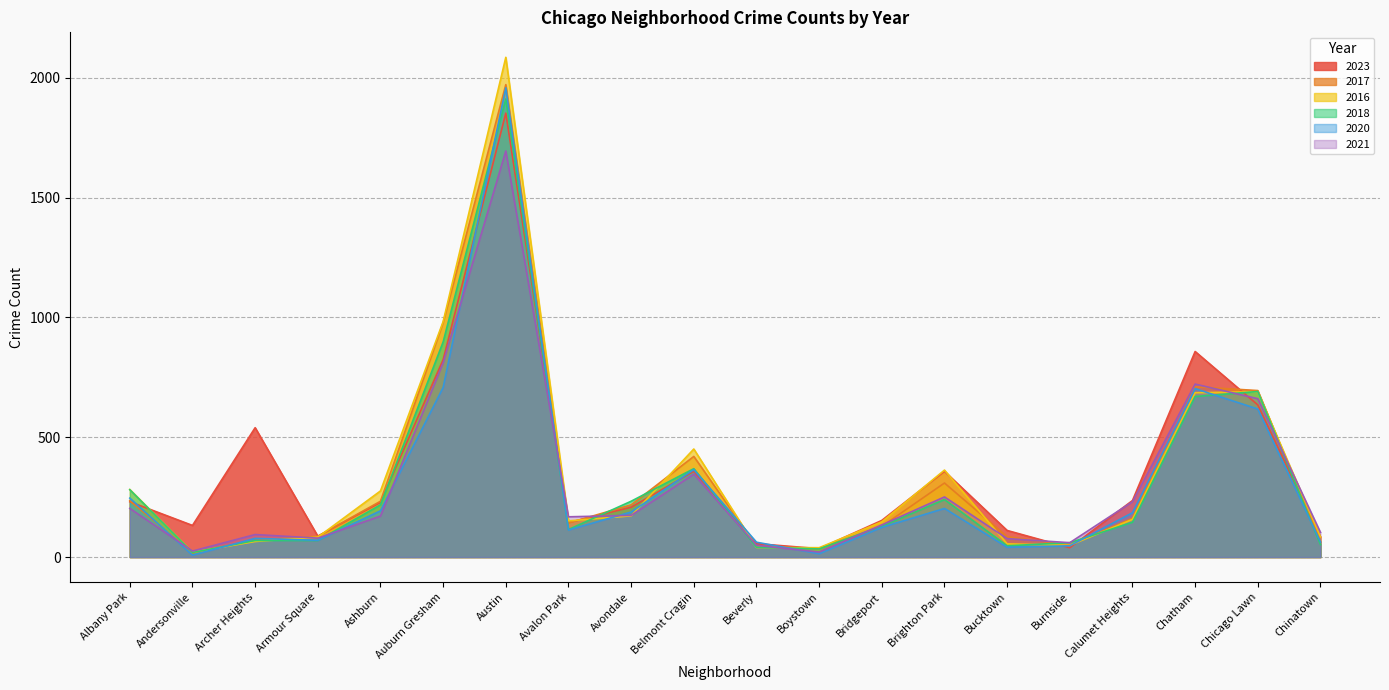

List the series in order of their peak value, highest first.

2016, 2017, 2020, 2018, 2023, 2021